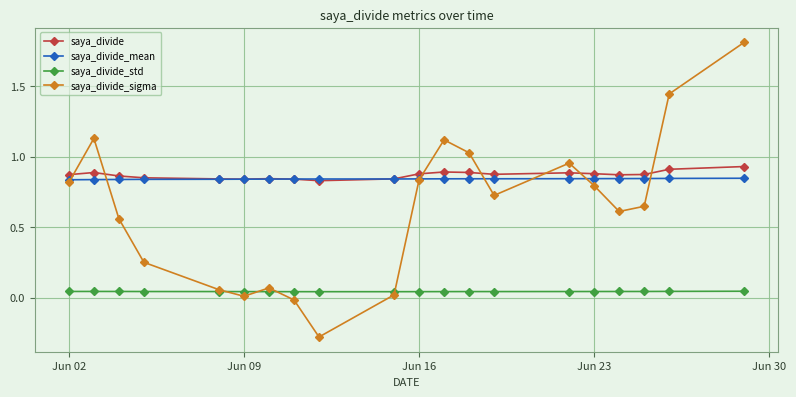

How many lines are shown in the chart?

4